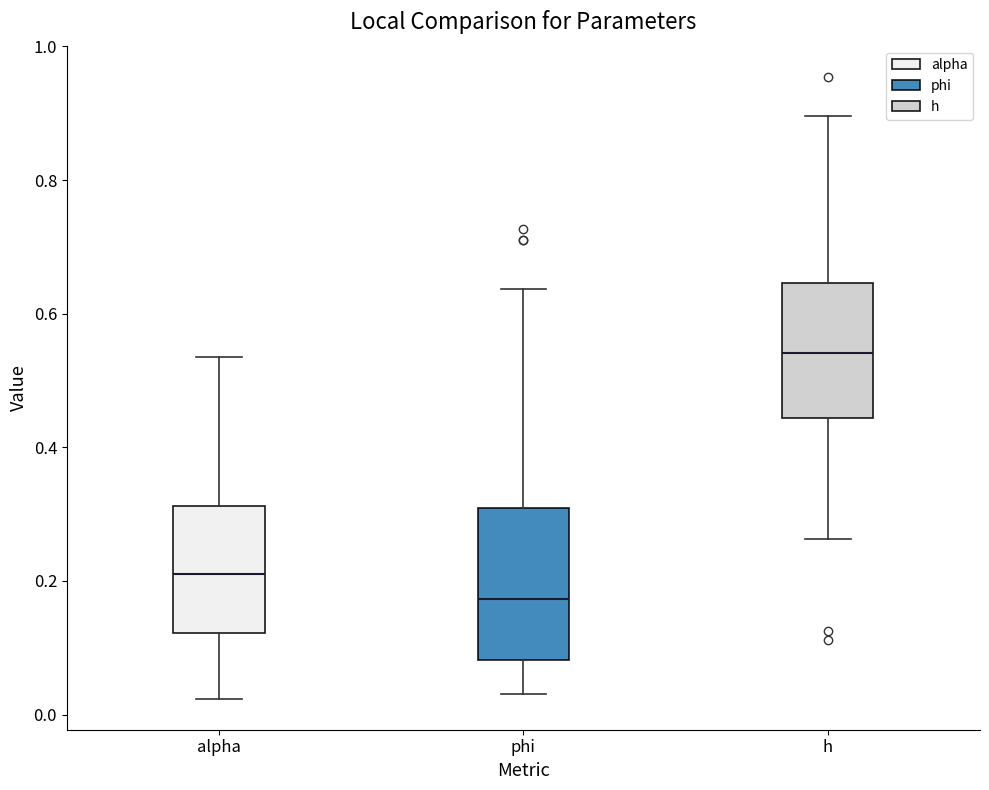

Reading left to right, read every box against the y-axis: the position of its median line, the range the box covers, and the ends of its whiskers. The values are not printed on the chart, so give them approximately, as read against the axis.

alpha: median 0.22, box 0.12 to 0.32, whiskers 0.02 to 0.54
phi: median 0.18, box 0.08 to 0.30, whiskers 0.04 to 0.64
h: median 0.54, box 0.44 to 0.64, whiskers 0.26 to 0.90